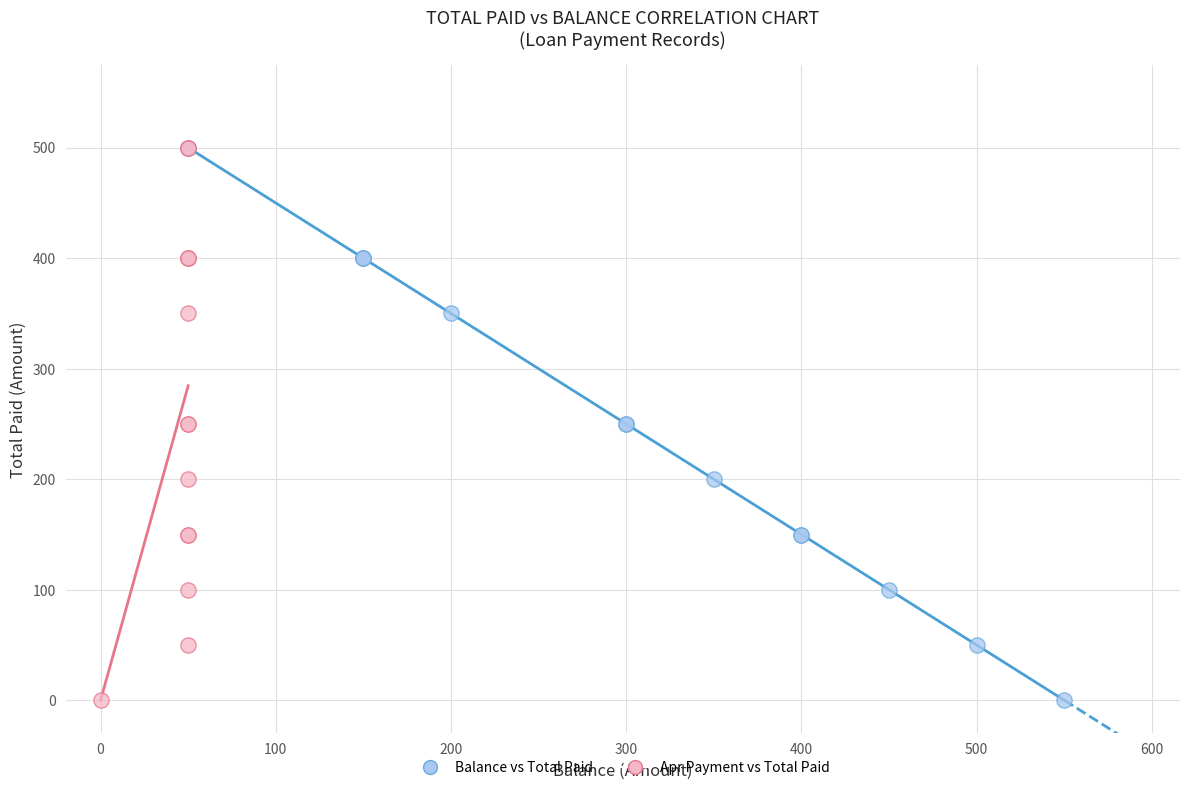

What are all the series names shown in the legend?

Balance vs Total Paid, Apr Payment vs Total Paid